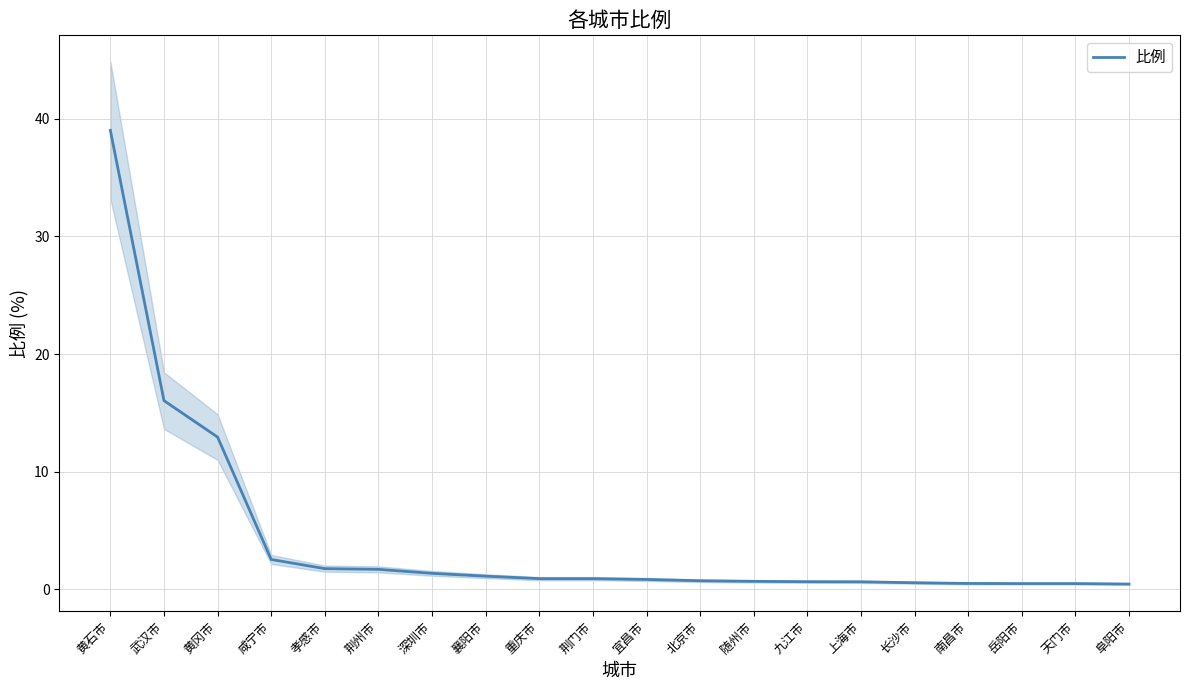

At which label is the value closest to 19?

武汉市